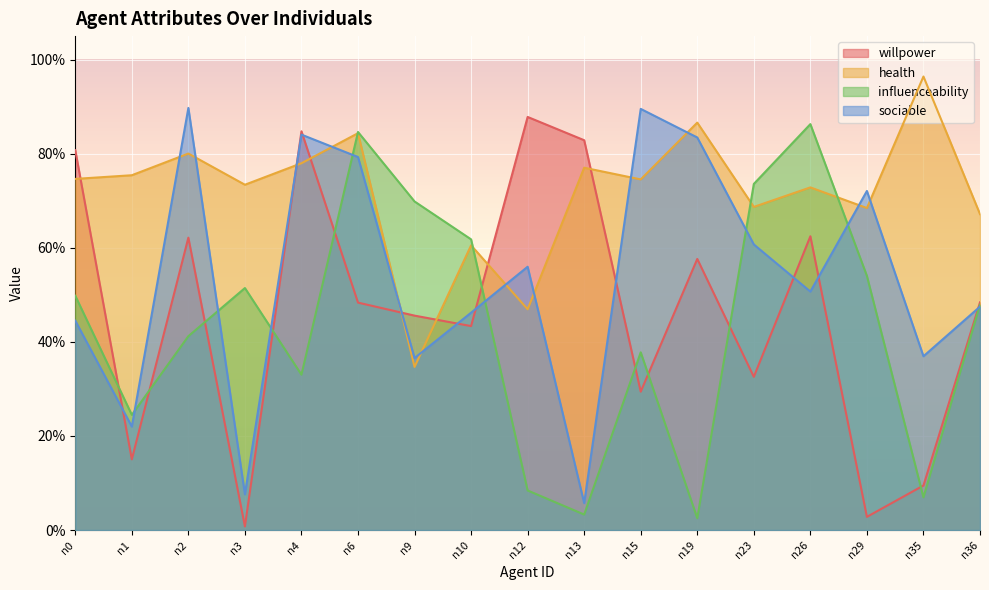

What is the difference between the sociable values at n9 and n23?

0.2